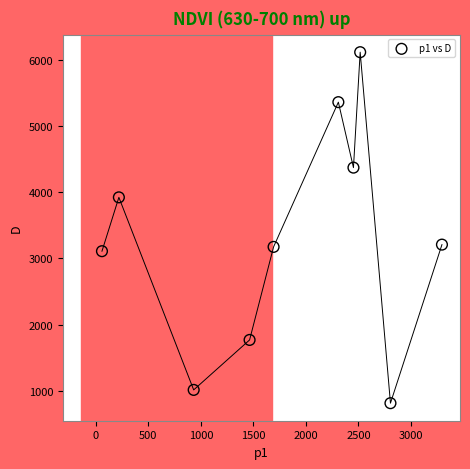

What is the range of Y values (max minus min)?

5301.6